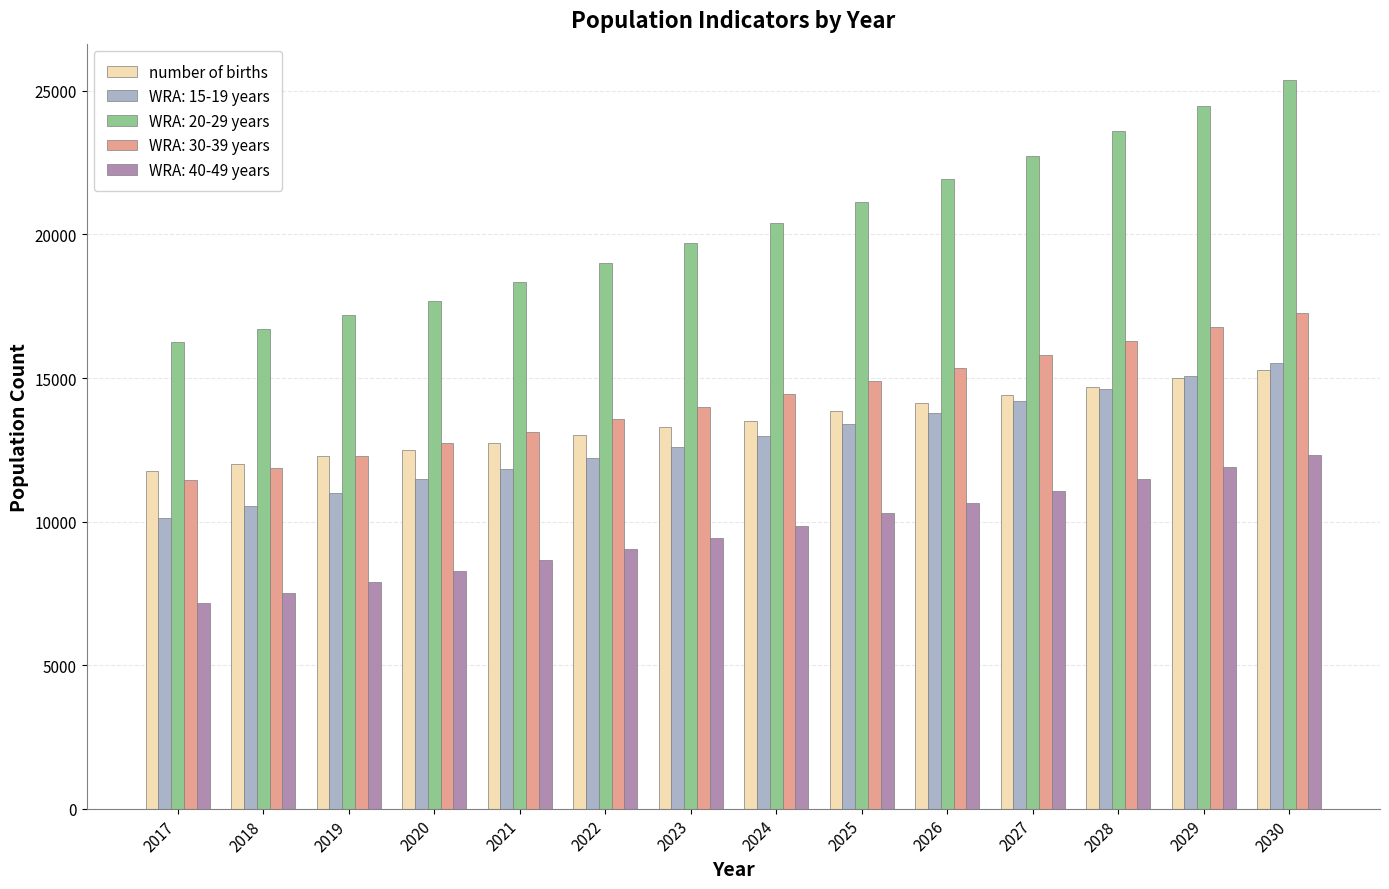

Are the bars grouped side by side (vs. stacked)?

Yes